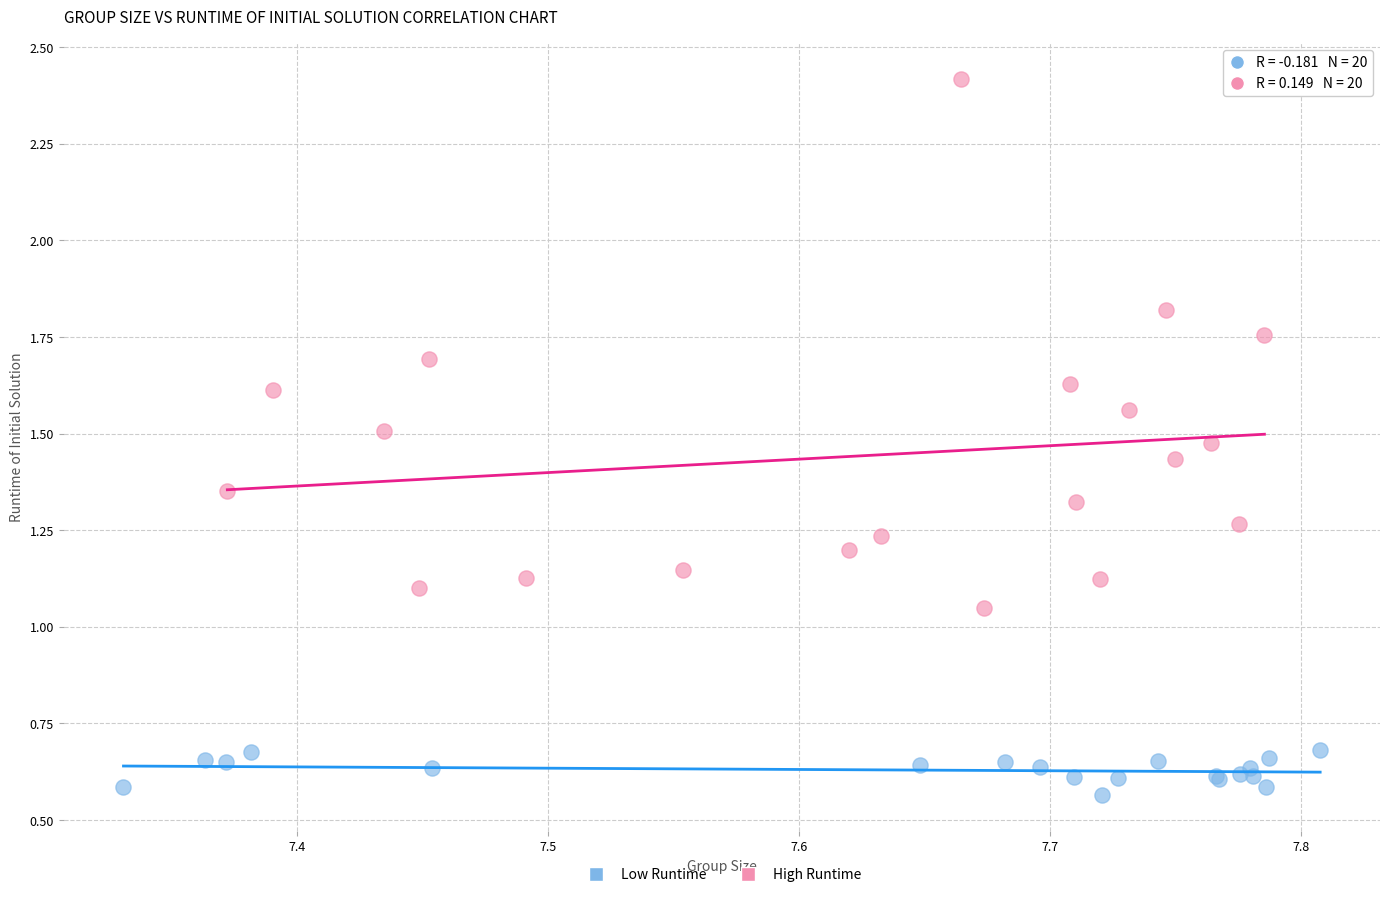

Which series has the widest spread of Y values?

High Runtime